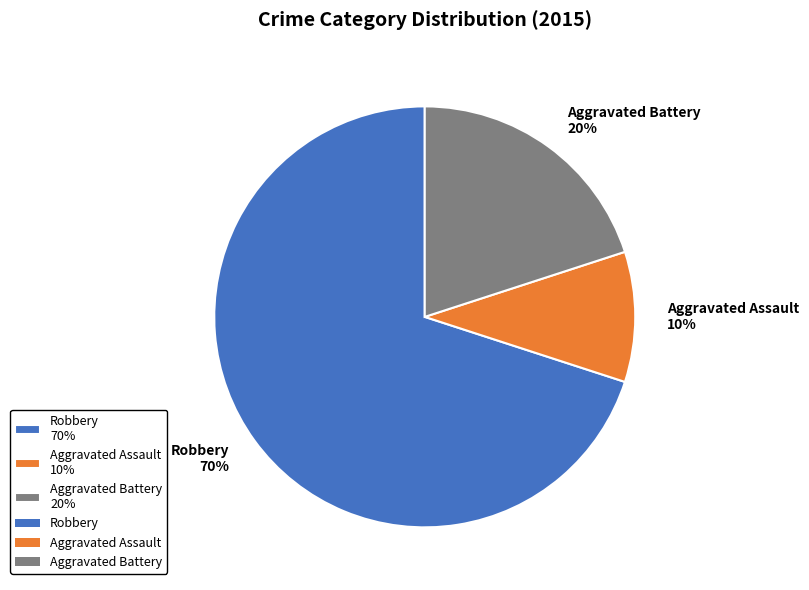

How many slices are in this pie chart?

3